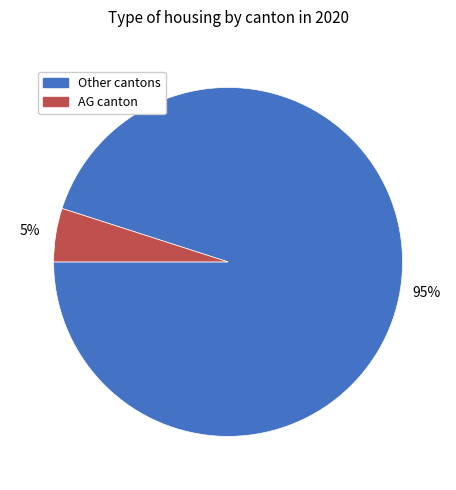

To the nearest percent, what is the average slice percentage?

50%